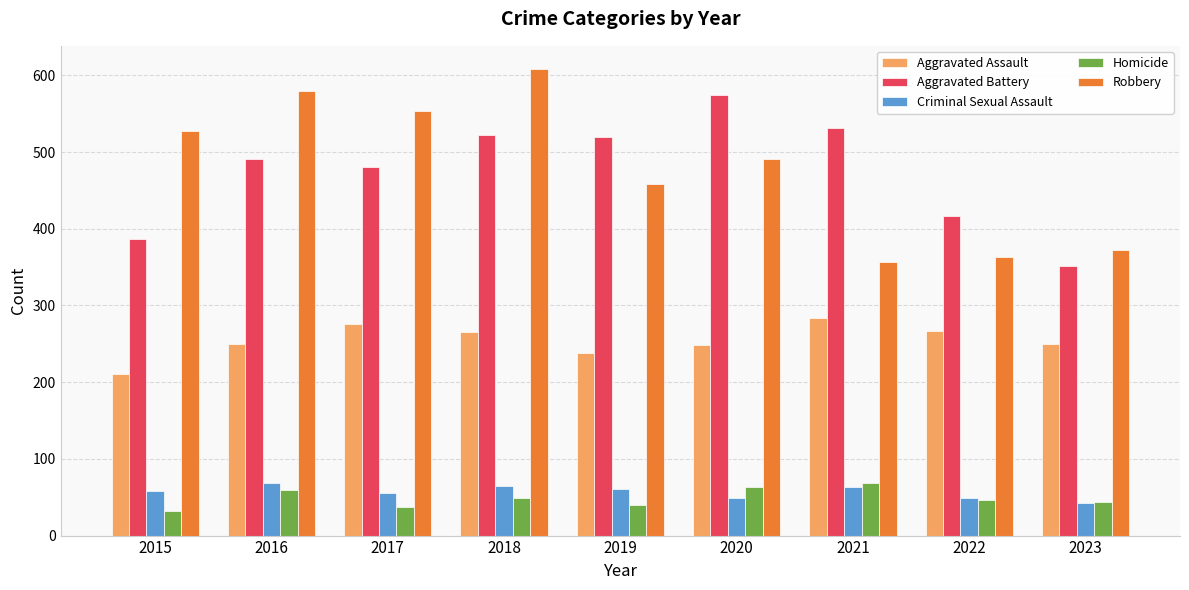

What is the average value of the Robbery series?

479